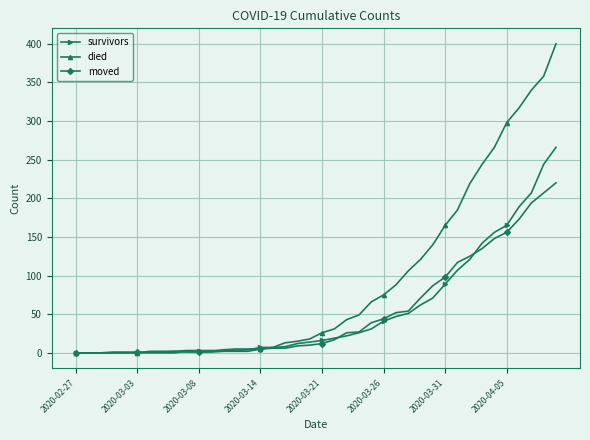

Which series has the largest range (max minus min)?

died